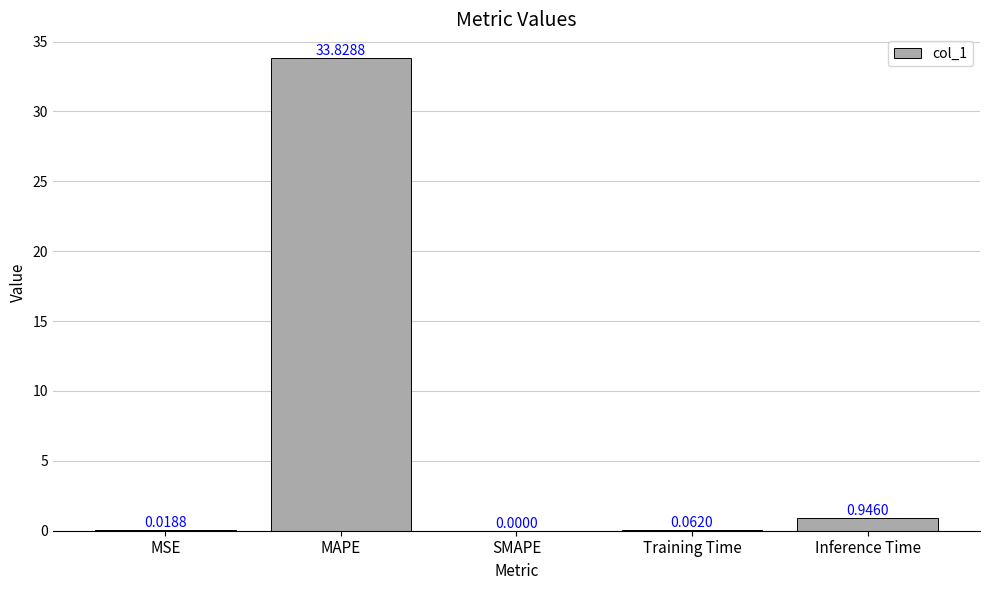

Which category has the highest value across all series?

MAPE